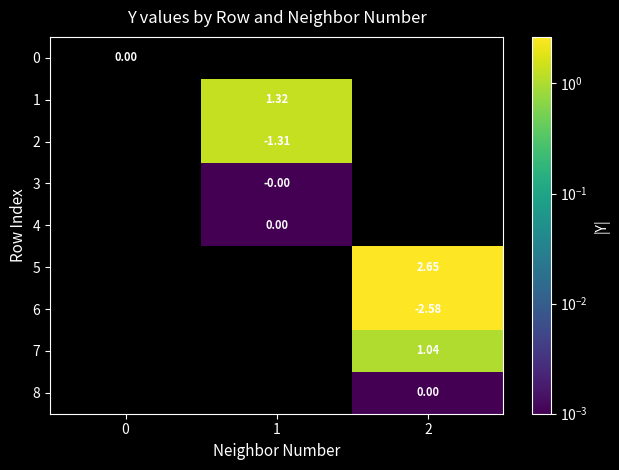

Is the value of 2 at 2 greater than the value of 8 at 0?

No